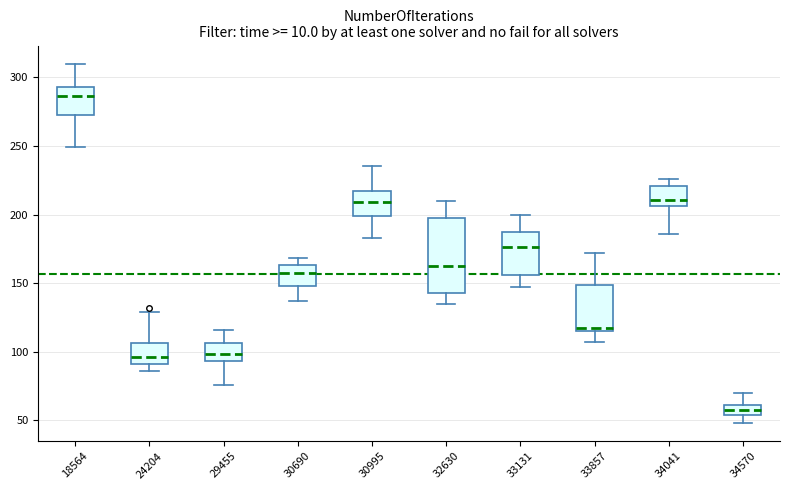

Which box's median line is the highest?

18564